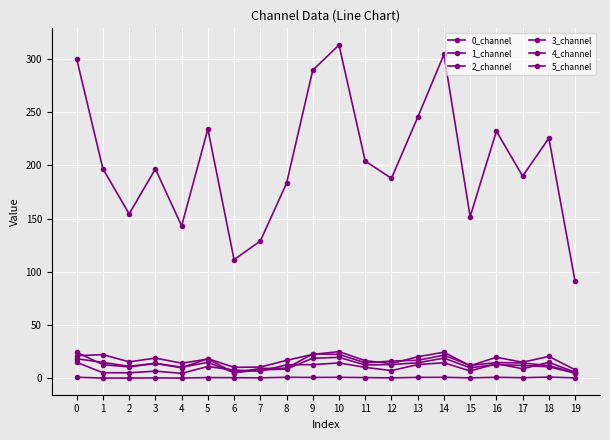

How many lines are shown in the chart?

6